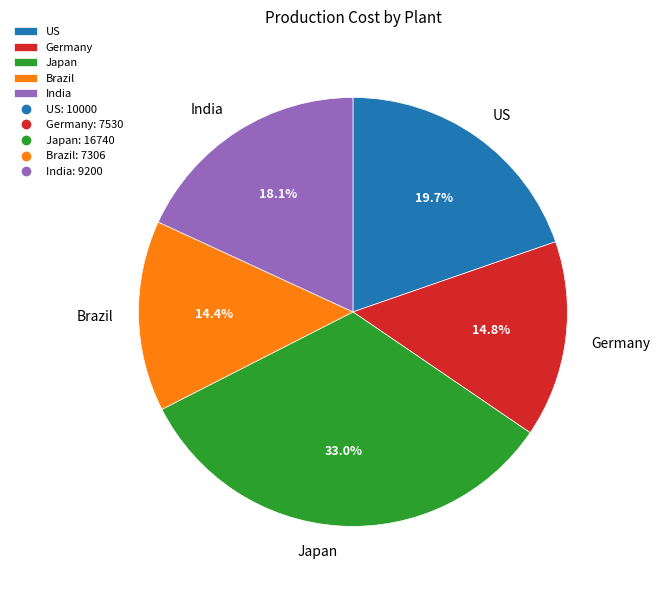

Is there any slice that represents more than half of the pie?

No